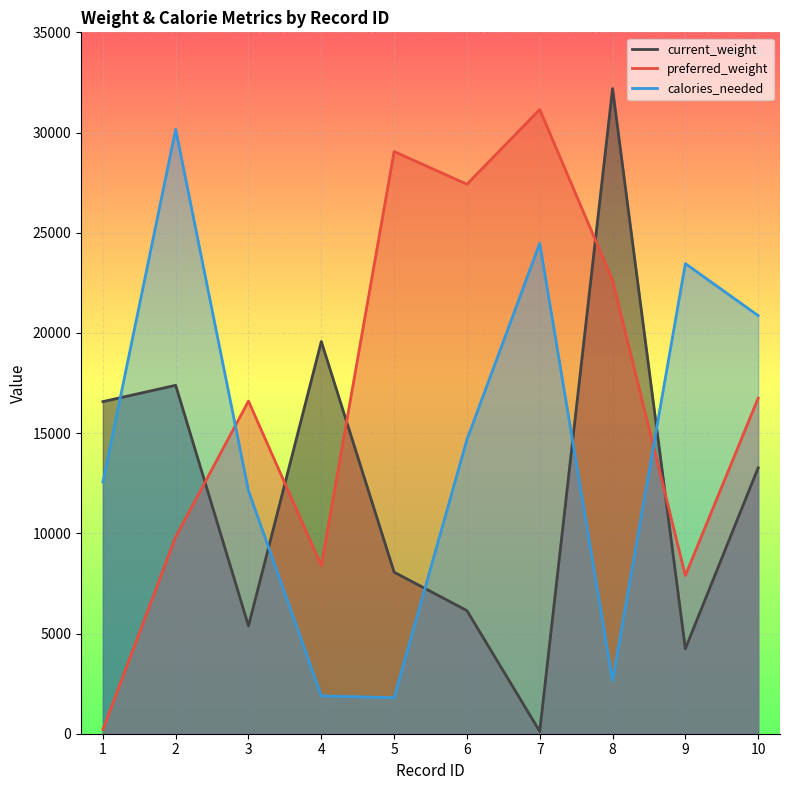

True or false: current_weight has more than 1 points higher than both neighbors.

True